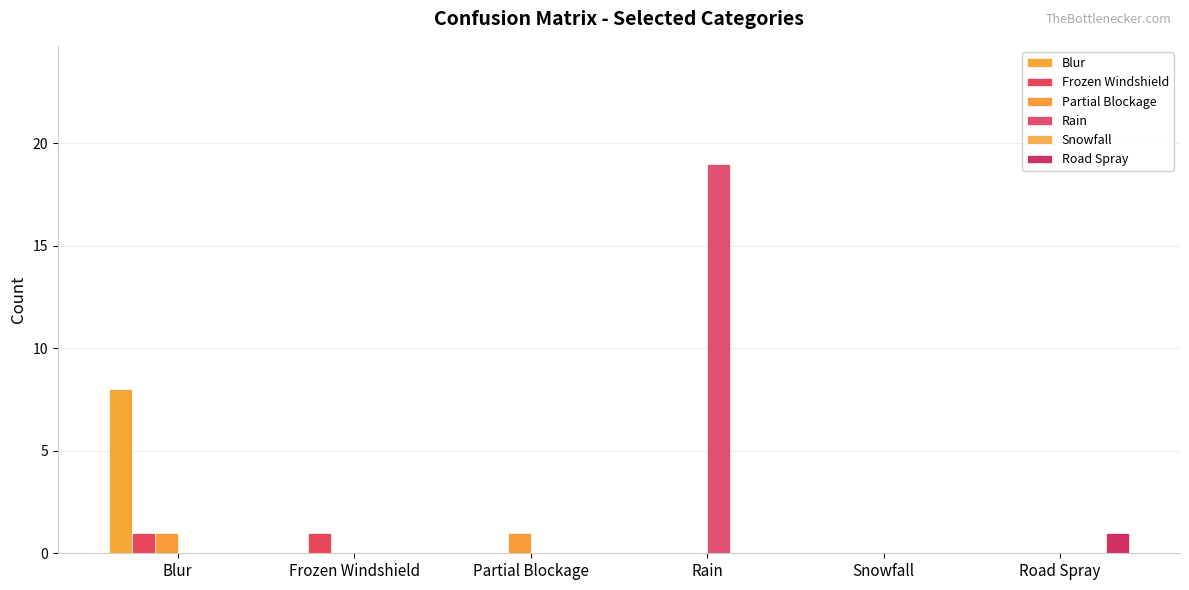

Count the number of categories in the chart.

6